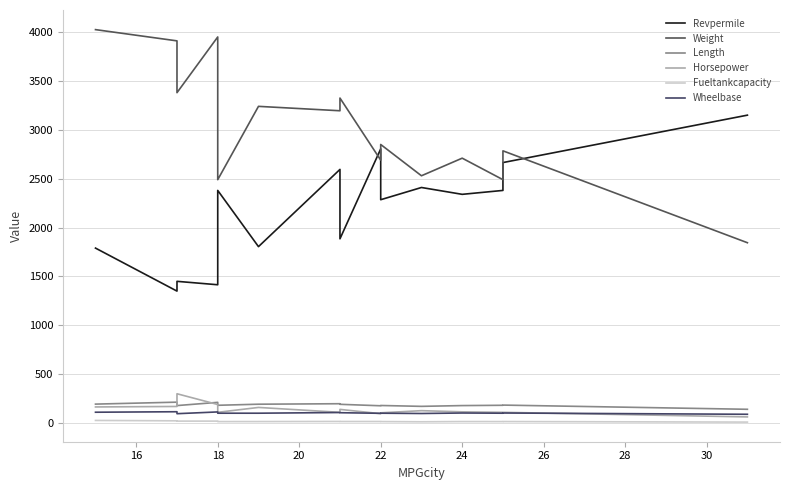

True or false: Fueltankcapacity and Weight intersect in this chart.

False